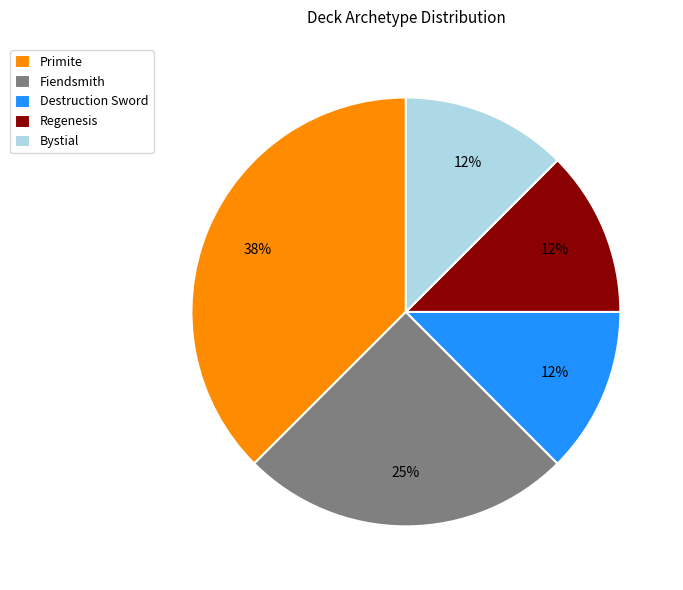

Approximately how many times larger is the value at Destruction Sword compared to Regenesis?

1.0